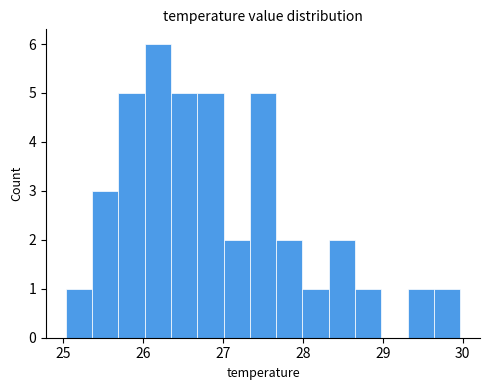

Read against the x-axis, roughly where is the centre of the tallest bar?

26.2